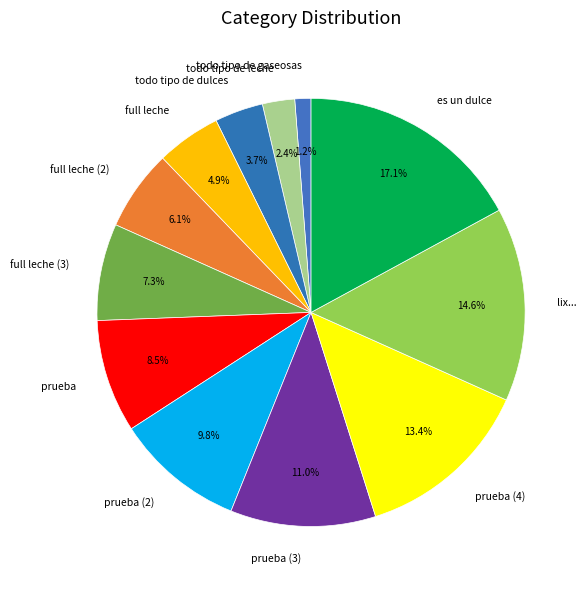

Do full leche (2) and todo tipo de gaseosas together represent more than half of the pie?

No